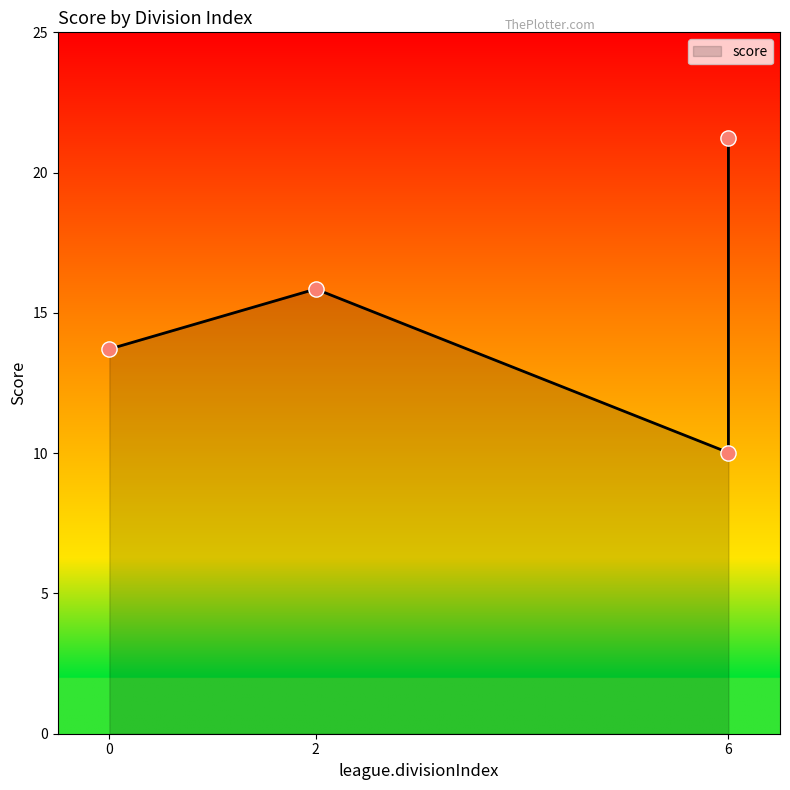

Approximately how many times larger is the value at 6 compared to 2?

1.3